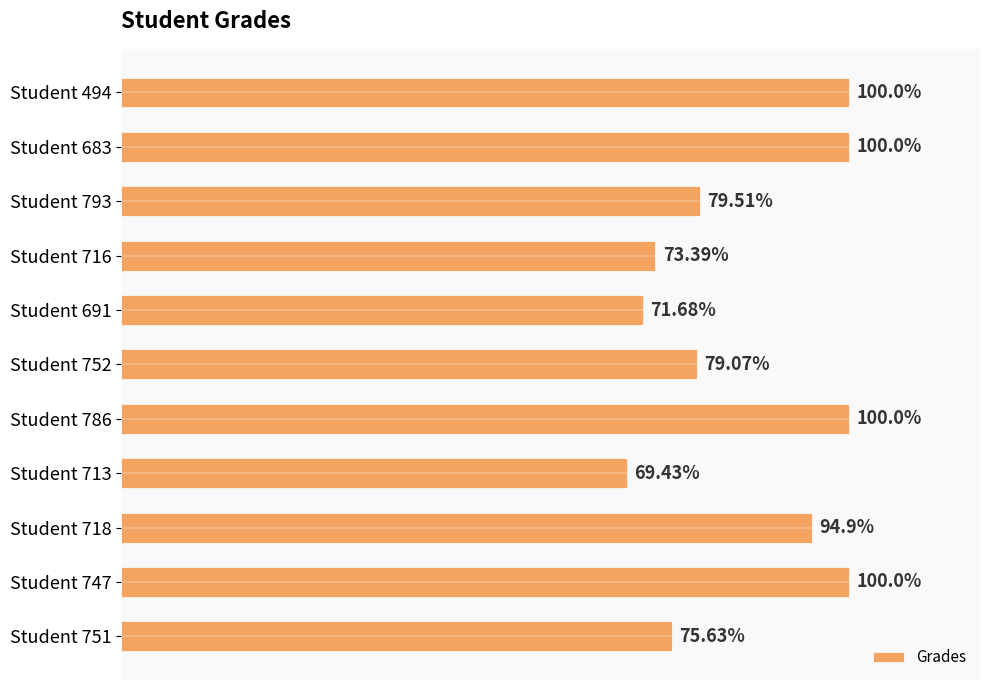

Which has a higher value, Student 691 or Student 494?

Student 494